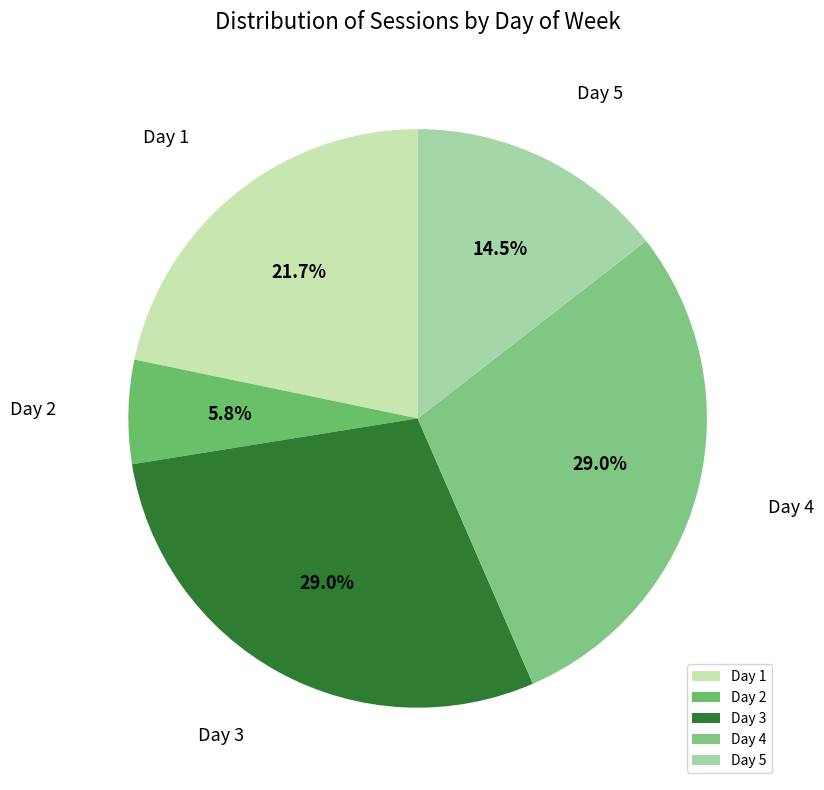

To the nearest percent, what is the difference between the Day 2 and Day 3 slice percentages?

23%